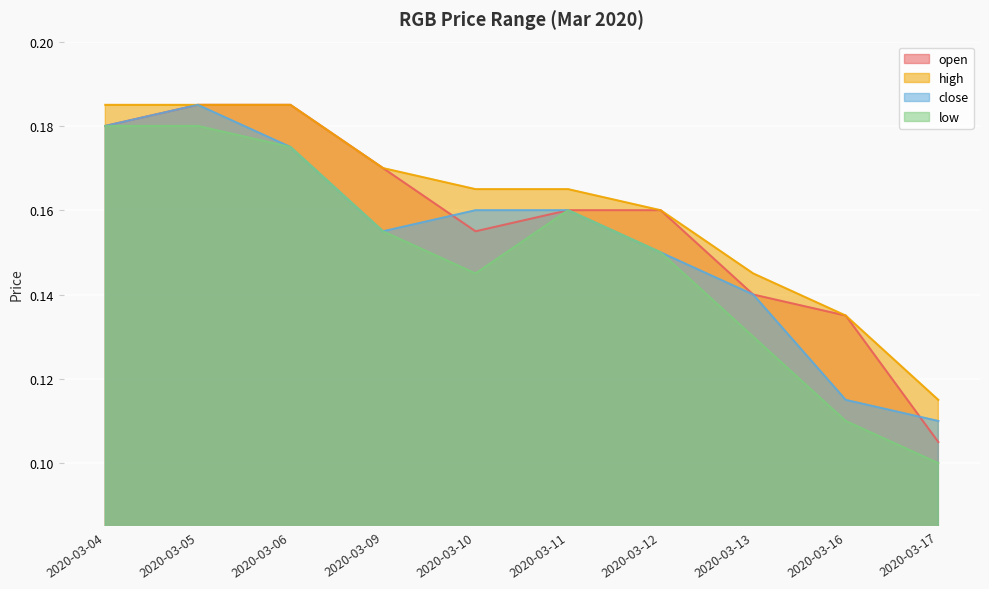

How many lines are shown in the chart?

4